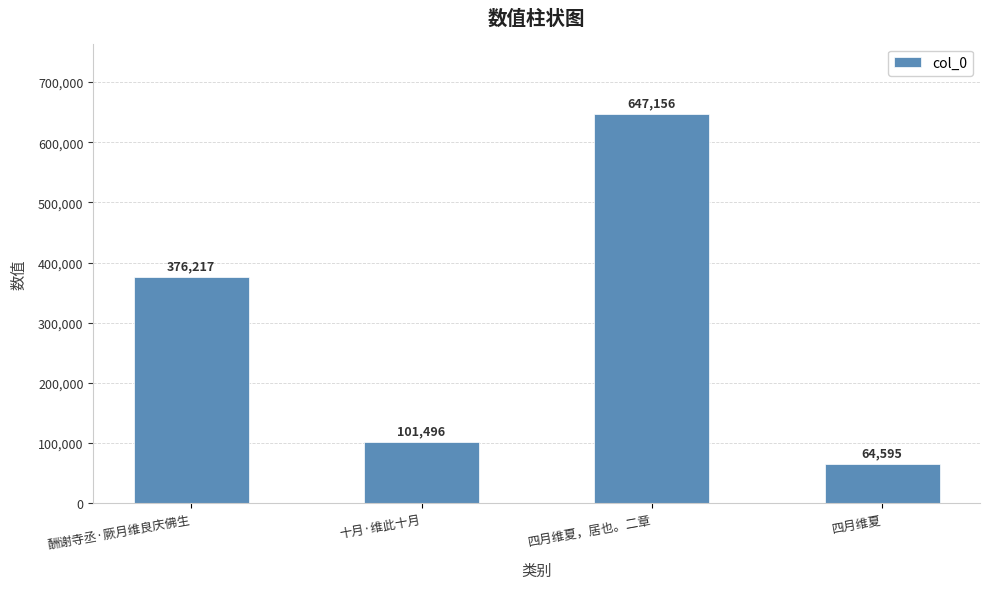

Reading right to left, extract all data points from this chart.

64595	647156	101496	376217